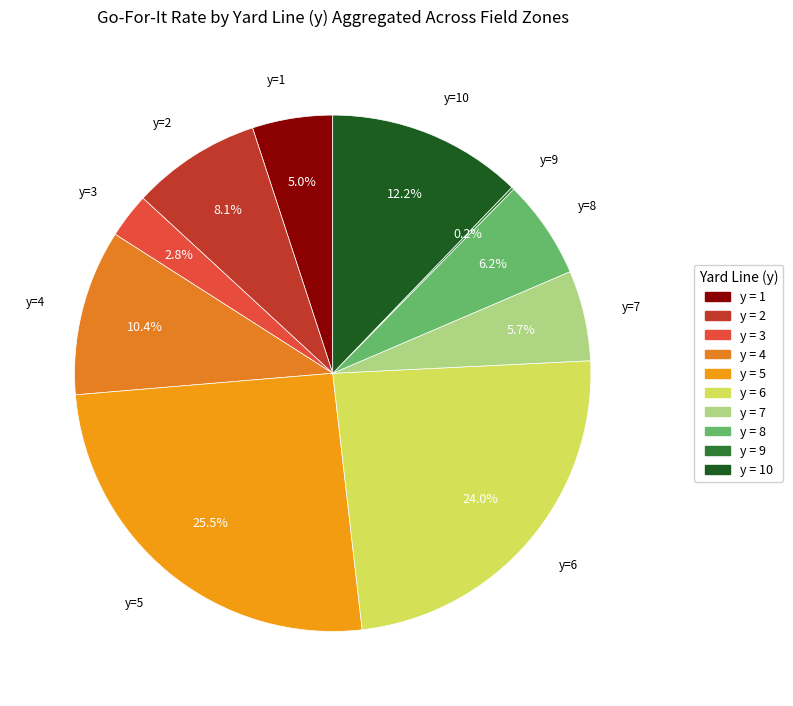

Rank the categories by value from highest to lowest.

y=5, y=6, y=10, y=4, y=2, y=8, y=7, y=1, y=3, y=9